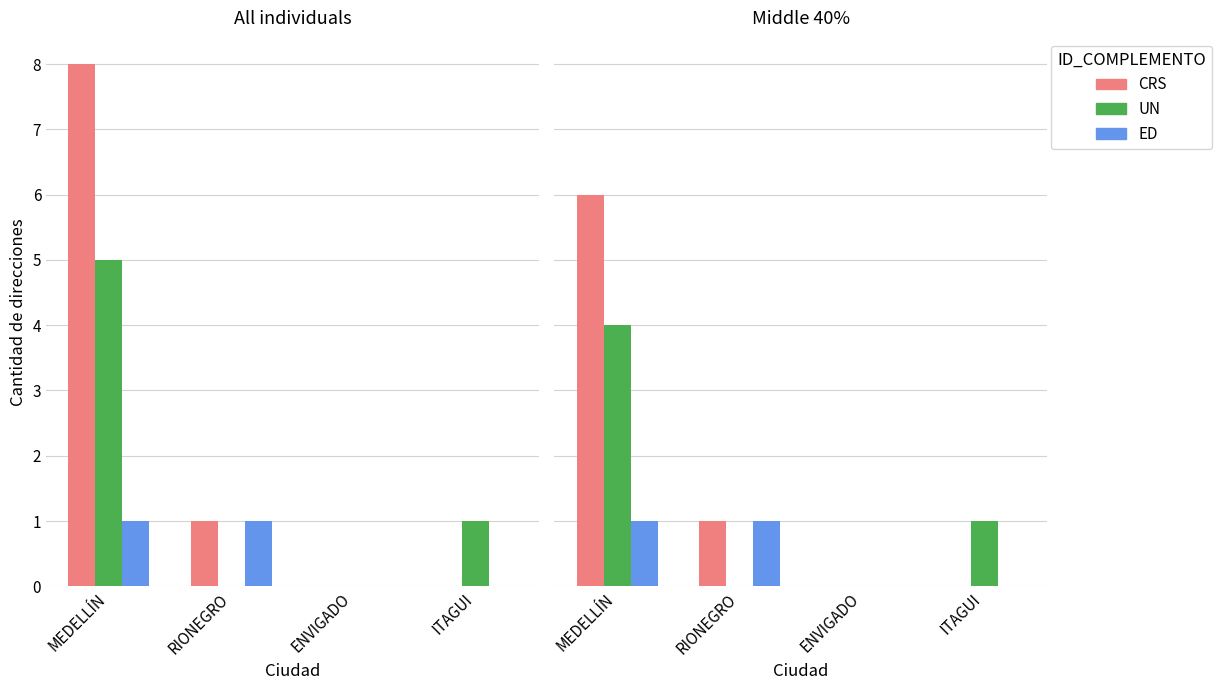

At which label does UN reach its minimum?

RIONEGRO